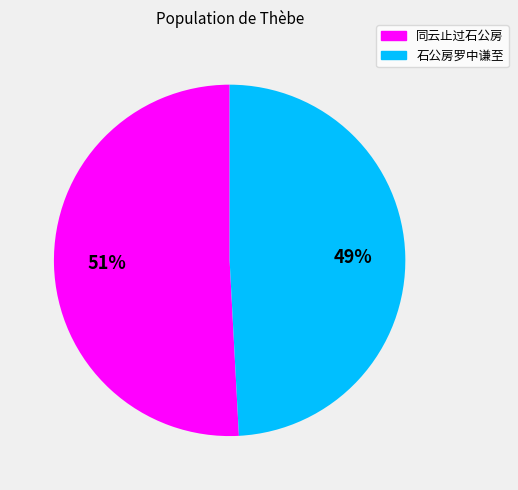

To the nearest percent, what is the difference between the 石公房罗中谦至 and 同云止过石公房 slice percentages?

2%